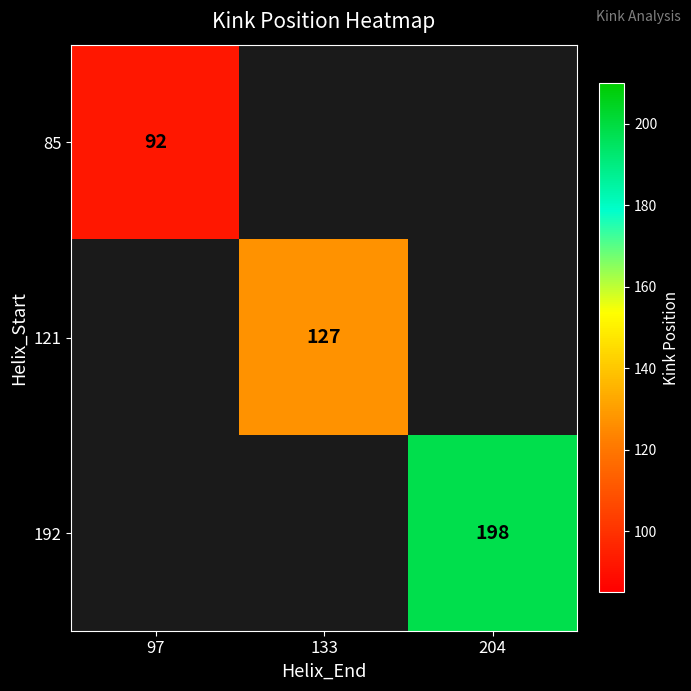

Is it true that 121 equals 127 at 133?

True